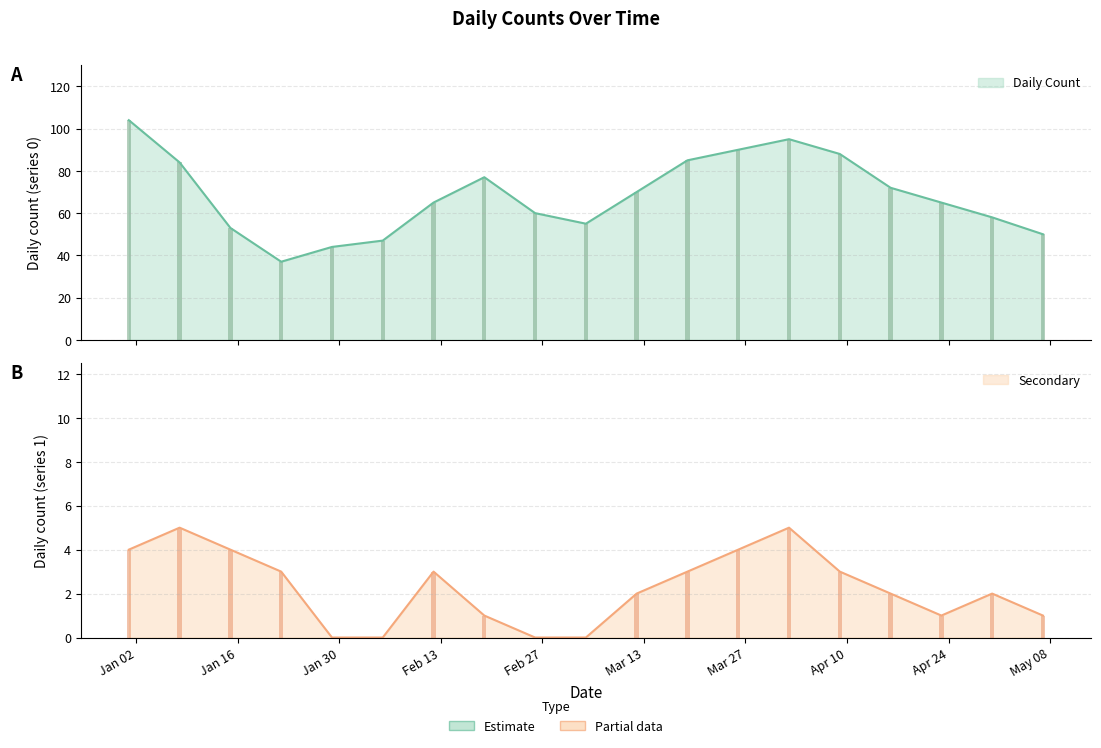

Is the value of Daily Count at 2023-03-19 greater than the value of Secondary at 2023-04-16?

Yes